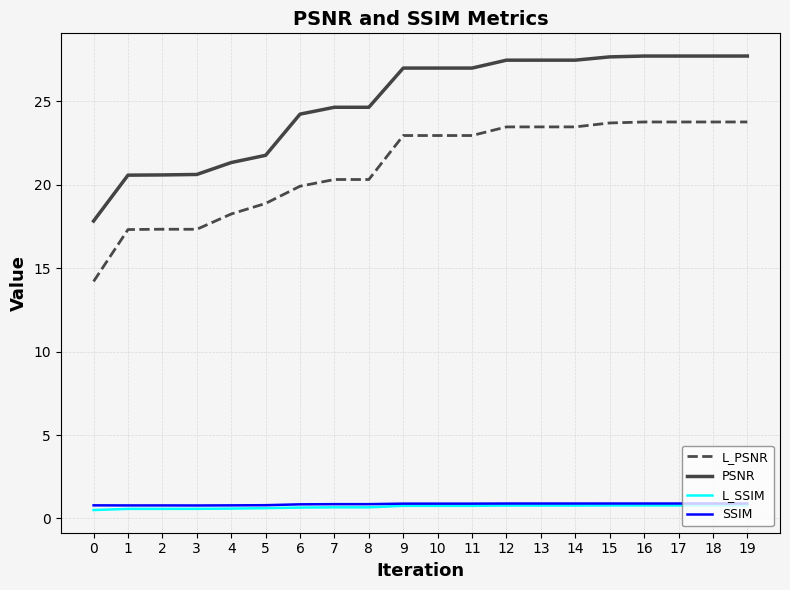

True or false: L_PSNR and SSIM intersect in this chart.

False